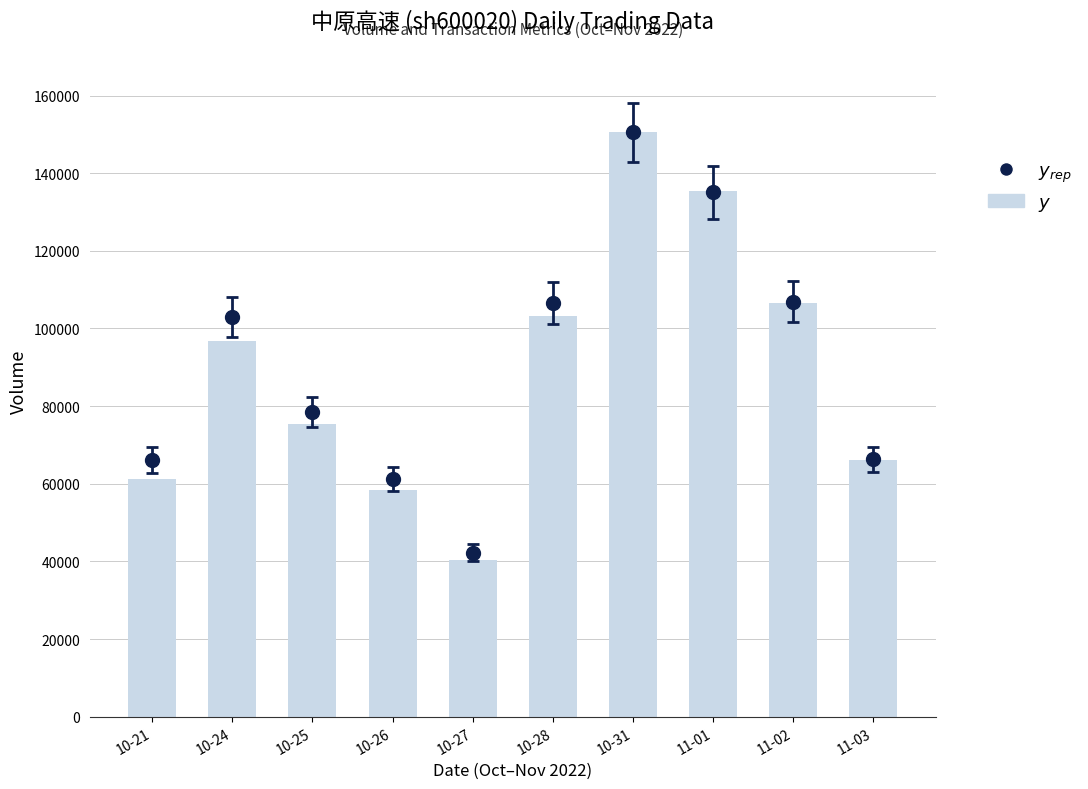

Count the number of categories in the chart.

10